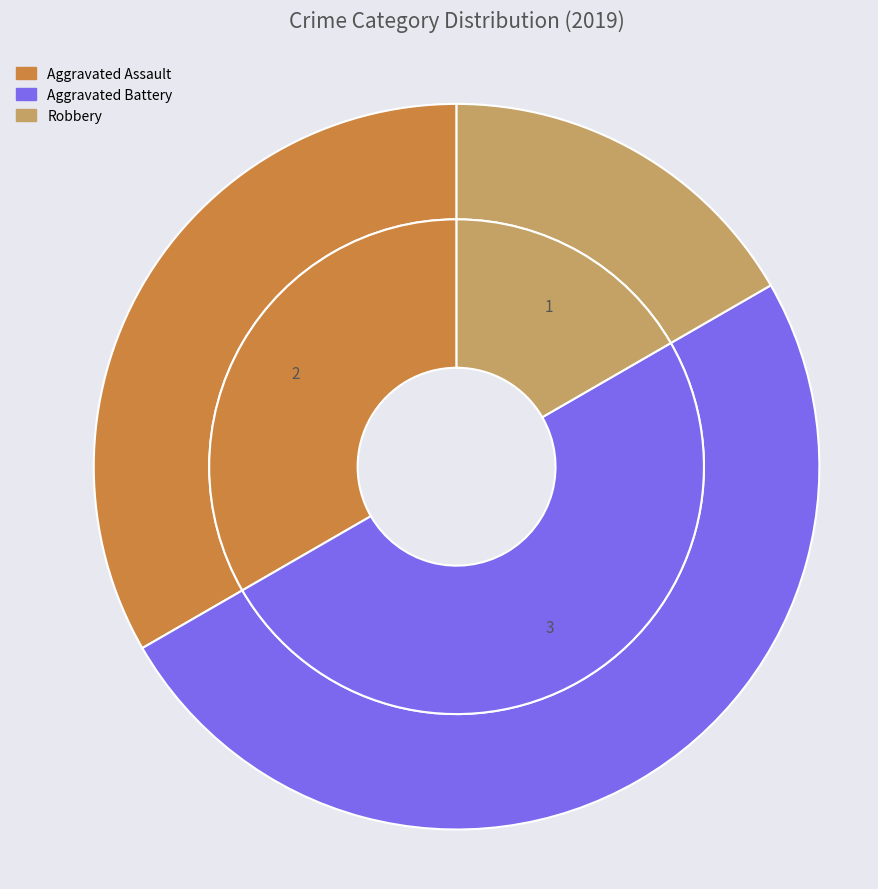

What is the largest slice in the pie chart?

Aggravated Battery